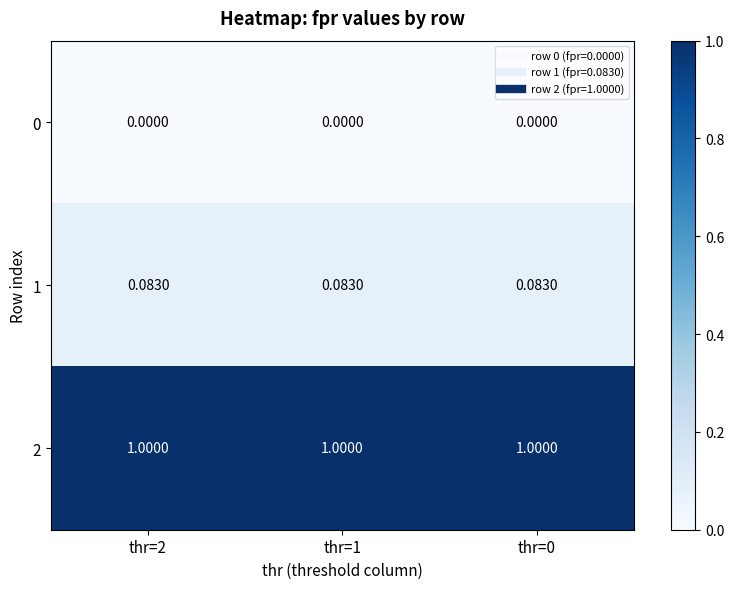

How many data points does each series have?

3